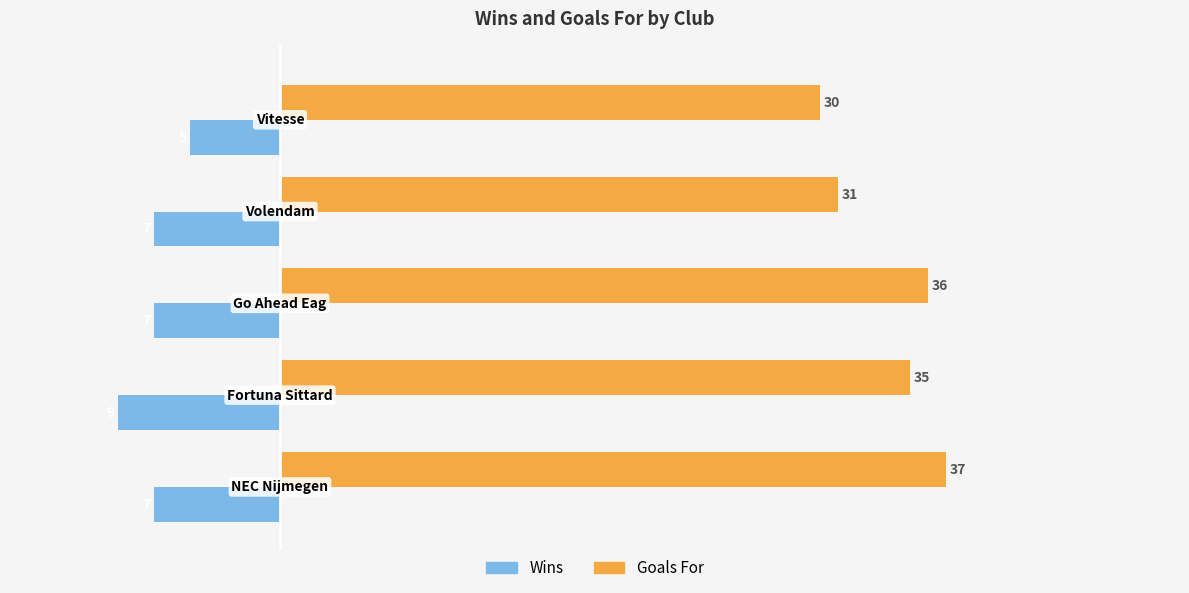

What is the difference between the second highest and minimum values in the Wins series?

2